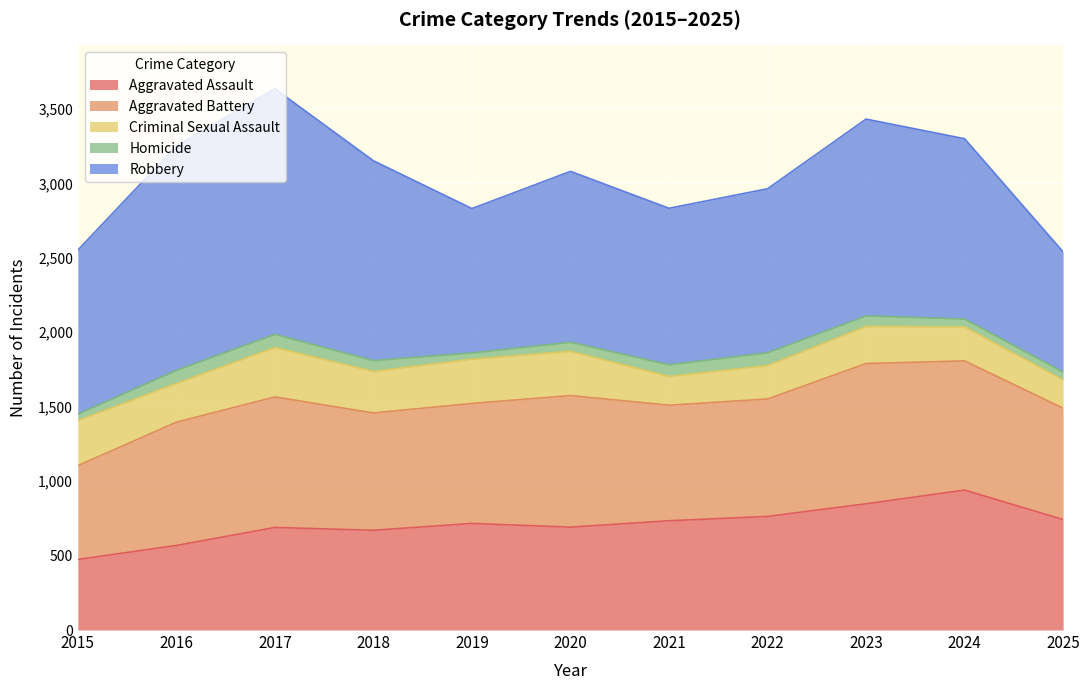

Reading left to right, transcribe all the data shown in this chart.

Aggravated Assault: 2015=474	2016=568	2017=689	2018=670	2019=716	2020=691	2021=734	2022=763	2023=848	2024=940	2025=742
Aggravated Battery: 2015=630	2016=828	2017=877	2018=788	2019=806	2020=884	2021=776	2022=789	2023=942	2024=868	2025=748
Criminal Sexual Assault: 2015=303	2016=260	2017=332	2018=279	2019=297	2020=297	2021=193	2022=224	2023=249	2024=228	2025=190
Homicide: 2015=43	2016=88	2017=88	2018=73	2019=42	2020=61	2021=79	2022=86	2023=71	2024=53	2025=53
Robbery: 2015=1102	2016=1508	2017=1650	2018=1342	2019=970	2020=1148	2021=1051	2022=1102	2023=1322	2024=1211	2025=807